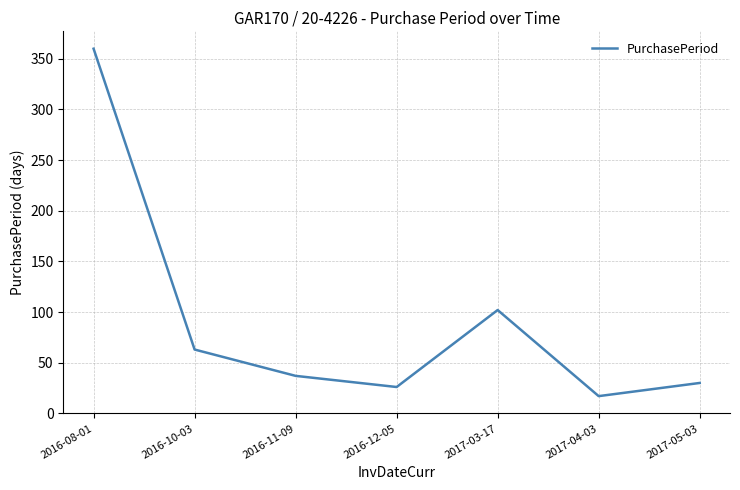

What is the change in value from 2016-11-09 to 2017-04-03?

-20